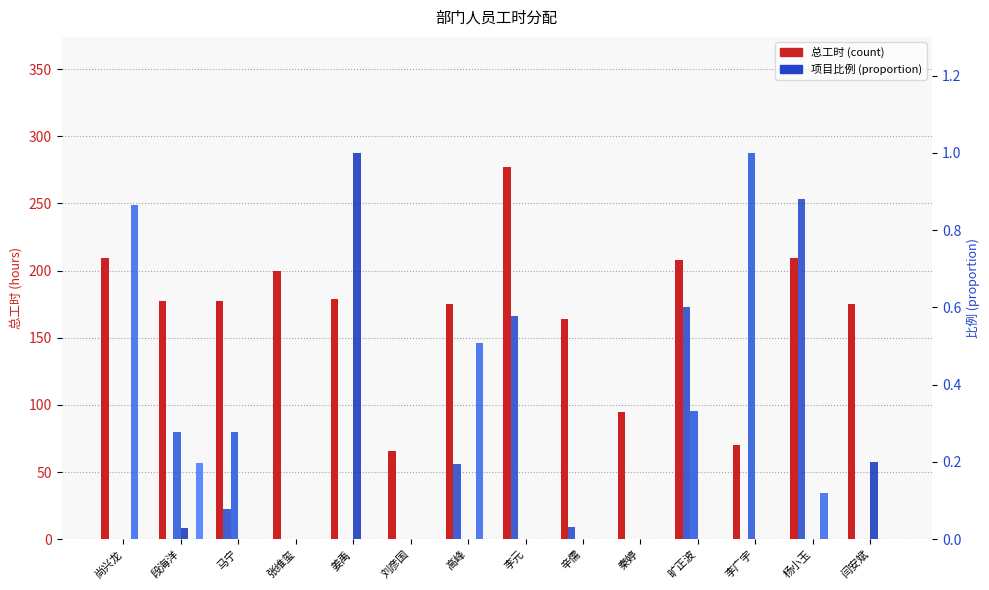

List the labels in order of value, largest first.

李元, 尚兴龙, 杨小玉, 旷正波, 张维玺, 姜禹, 段海洋, 马宁, 高峰, 闫安斌, 辛儒, 秦婷, 李广宇, 刘彦国